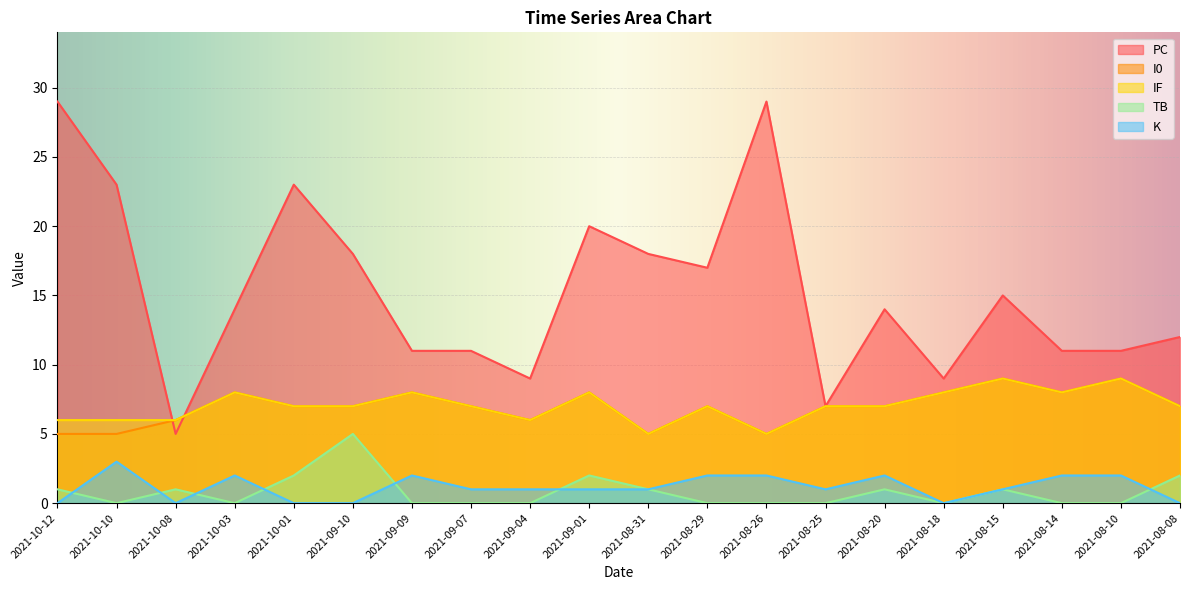

How many values in the K series are below 1?

6